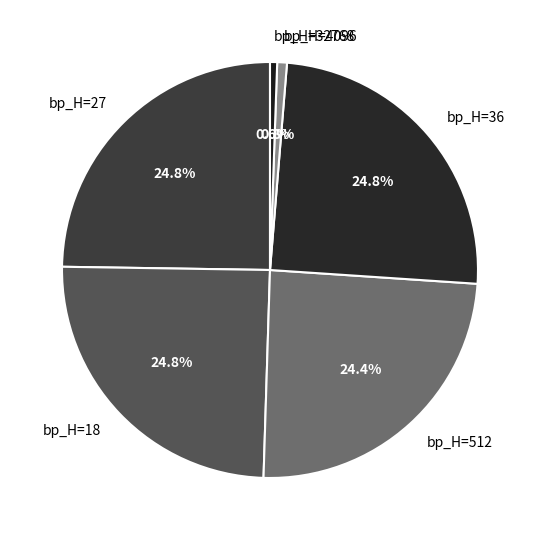

Combined, do bp_H=4096 and bp_H=32768 account for over 50%?

No